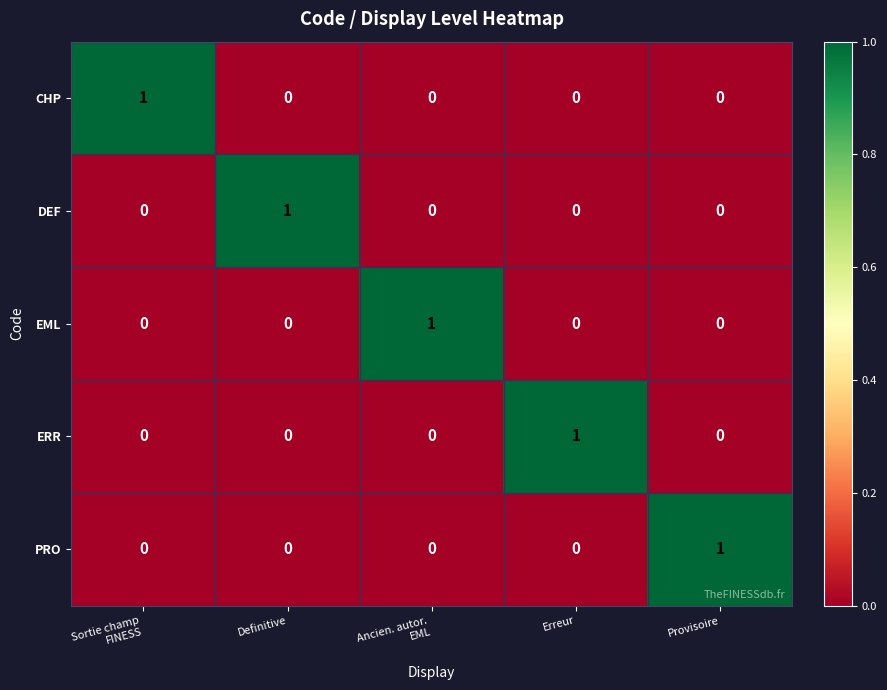

Count the number of data series in this chart.

5